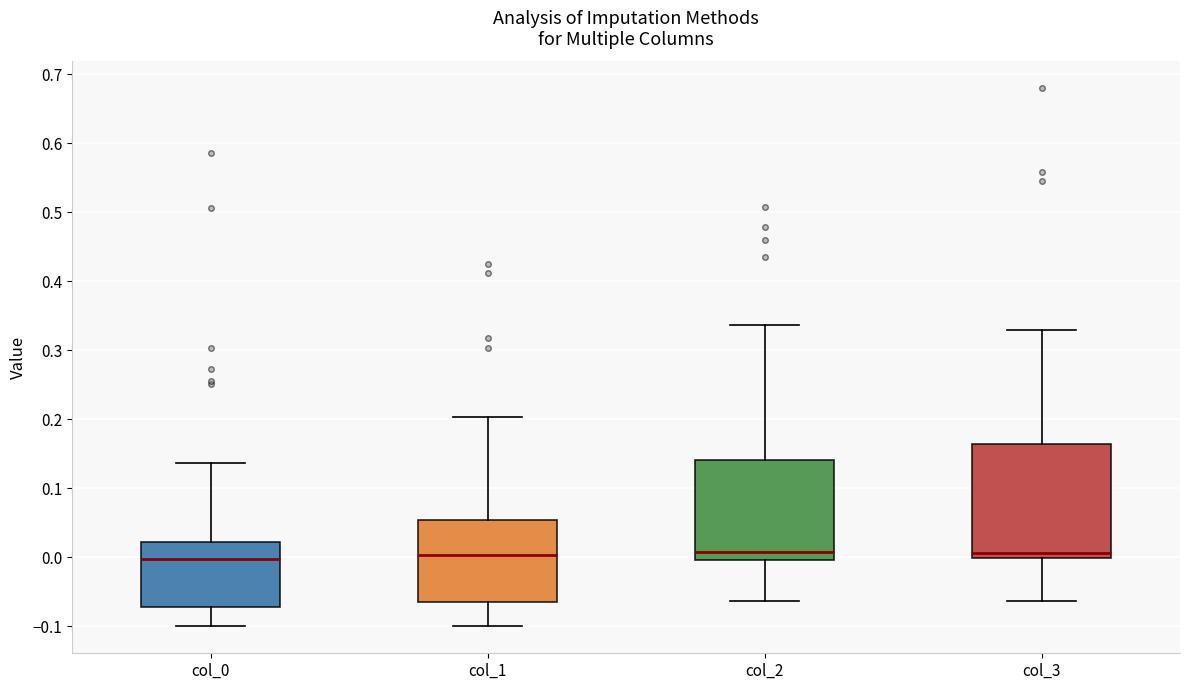

Which box is the tallest, from its lower edge to its upper edge?

col_3